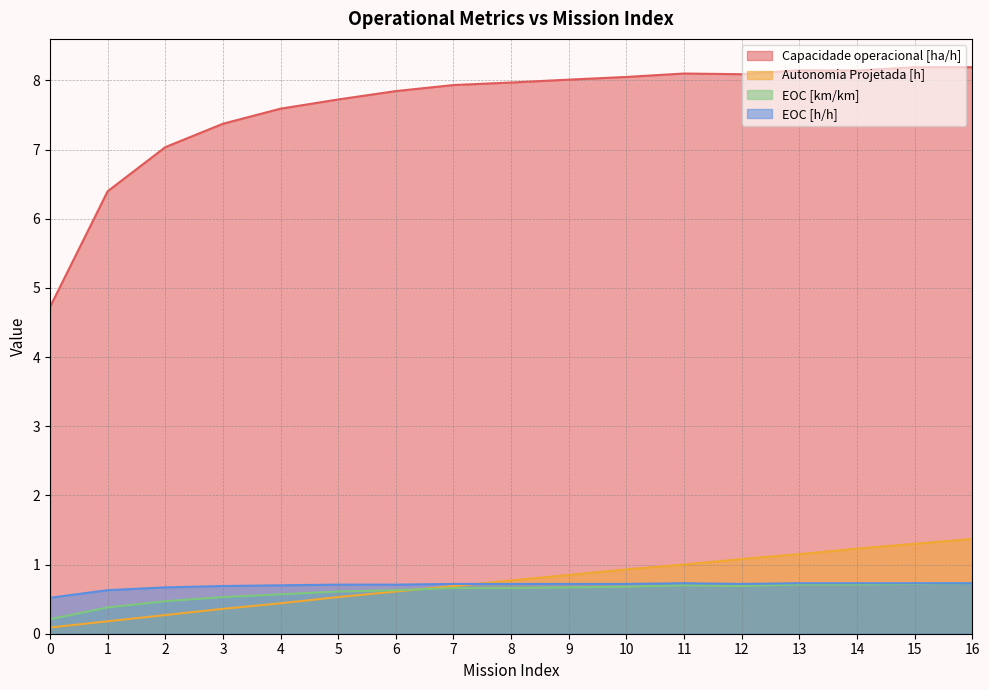

At which category is the sum across all series the highest?

16